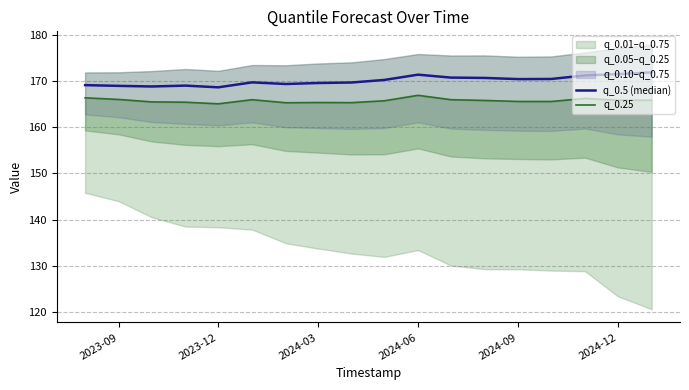

What is the value of the q_0.5 (median) point at the 15th from the left?

170.5